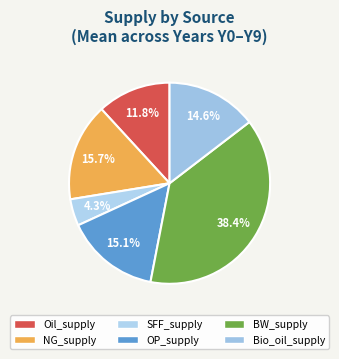

How many segments does this pie chart have?

6